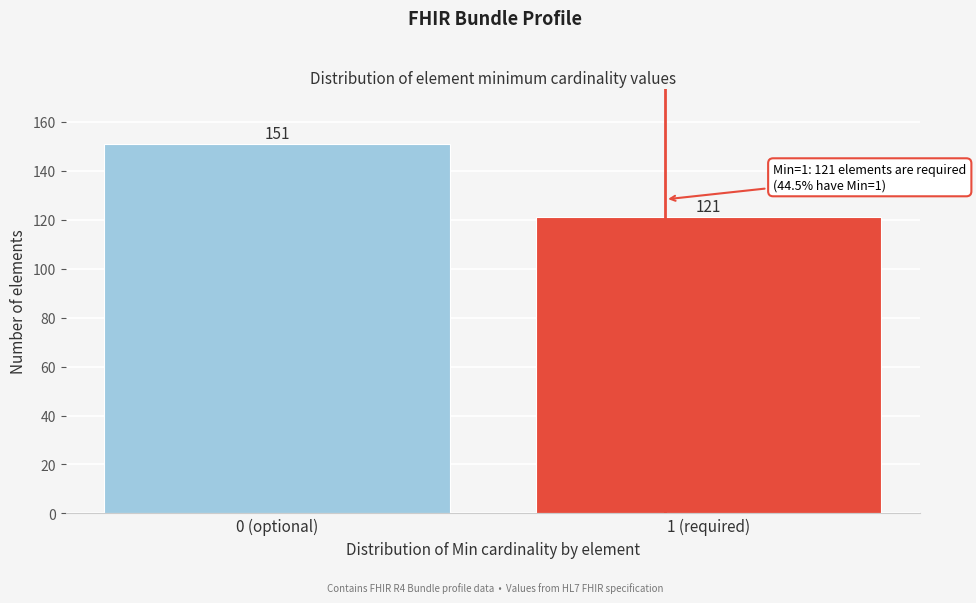

Reading left to right, extract all data points from this chart.

151	121